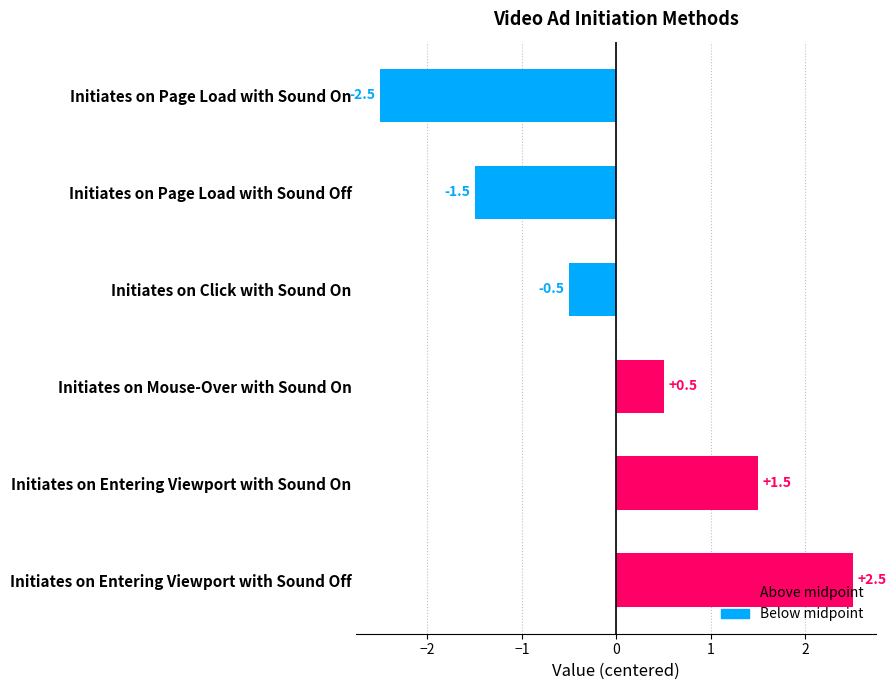

Are the bars horizontal?

Yes